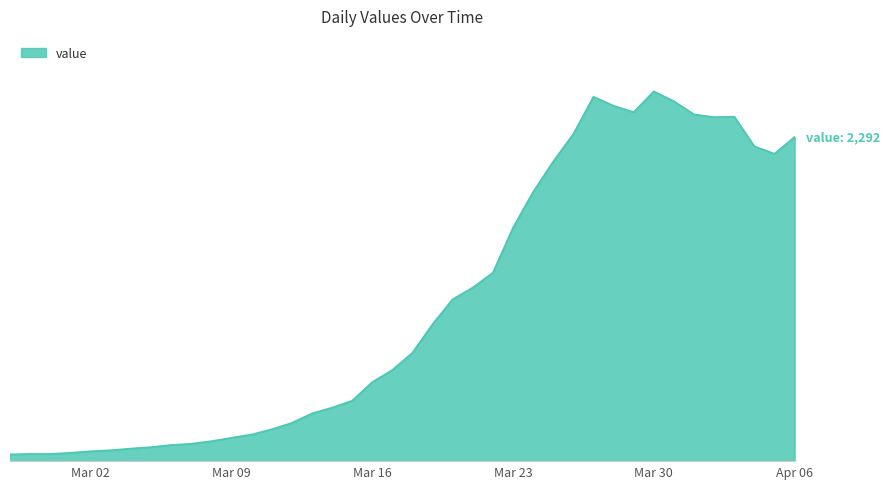

Rank the categories by value from lowest to highest.

2020-02-27, 2020-02-28, 2020-02-29, 2020-03-01, 2020-03-02, 2020-03-03, 2020-03-04, 2020-03-05, 2020-03-06, 2020-03-07, 2020-03-08, 2020-03-09, 2020-03-10, 2020-03-11, 2020-03-12, 2020-03-13, 2020-03-14, 2020-03-15, 2020-03-16, 2020-03-17, 2020-03-18, 2020-03-19, 2020-03-20, 2020-03-21, 2020-03-22, 2020-03-23, 2020-03-24, 2020-03-25, 2020-04-05, 2020-04-04, 2020-04-06, 2020-03-26, 2020-04-02, 2020-04-03, 2020-04-01, 2020-03-29, 2020-03-28, 2020-03-31, 2020-03-27, 2020-03-30